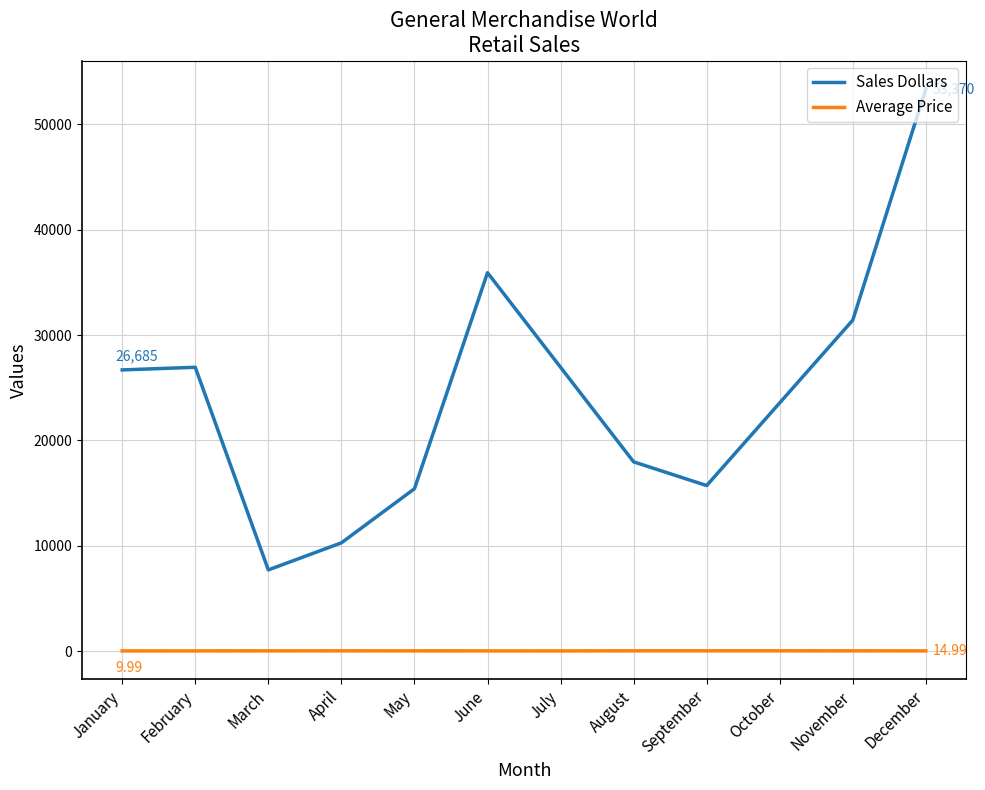

What is the approximate value of Average Price at August?

20.0